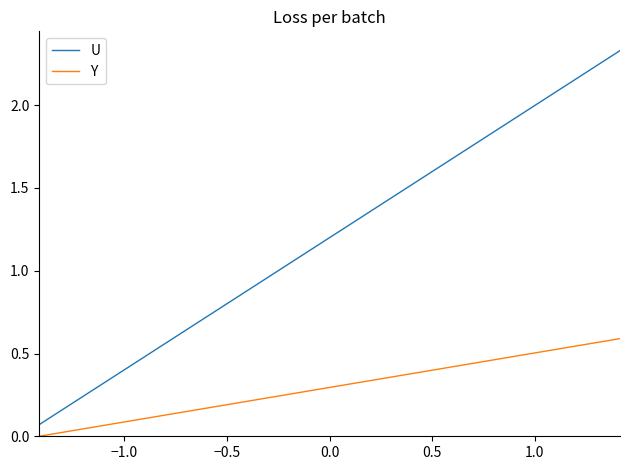

What is the difference between the second highest and minimum values in the Y series?

0.5